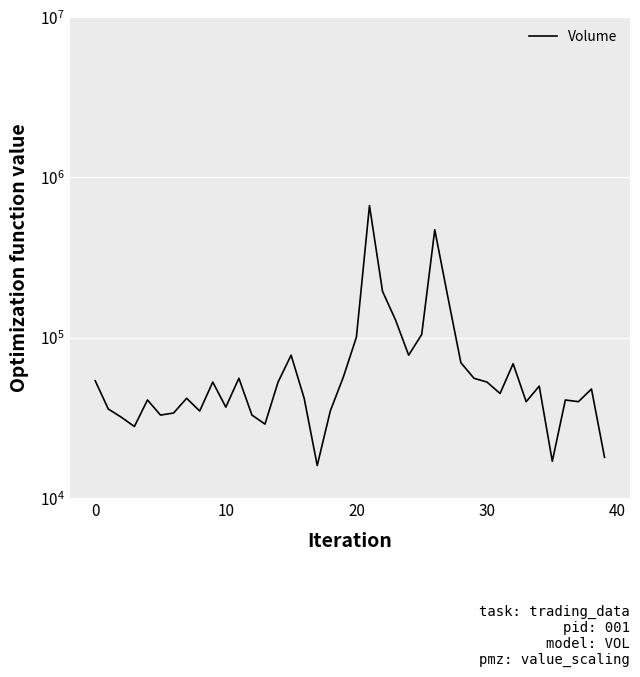

What is the sum of the values at 34 and 19?

107000